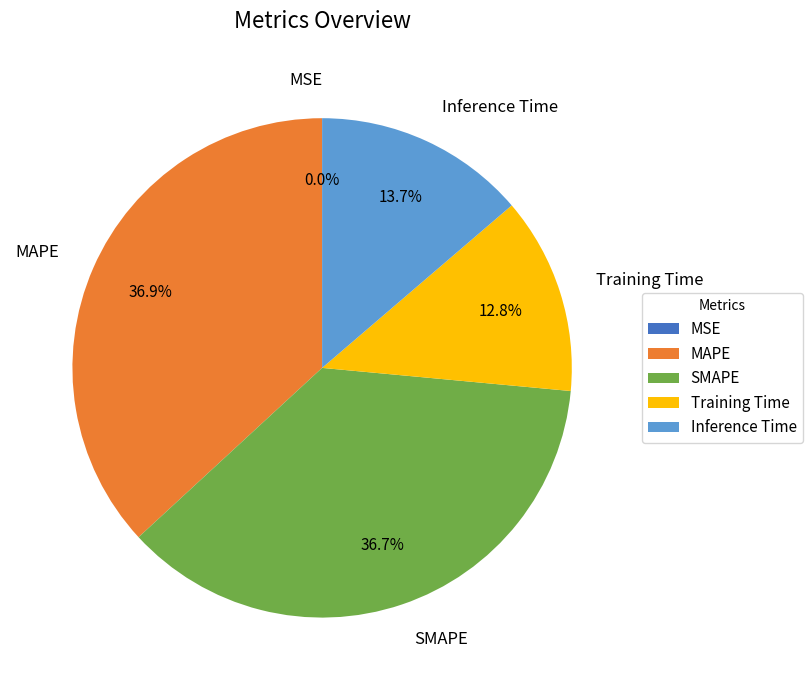

What percentage is the Training Time slice, to the nearest percent?

13%